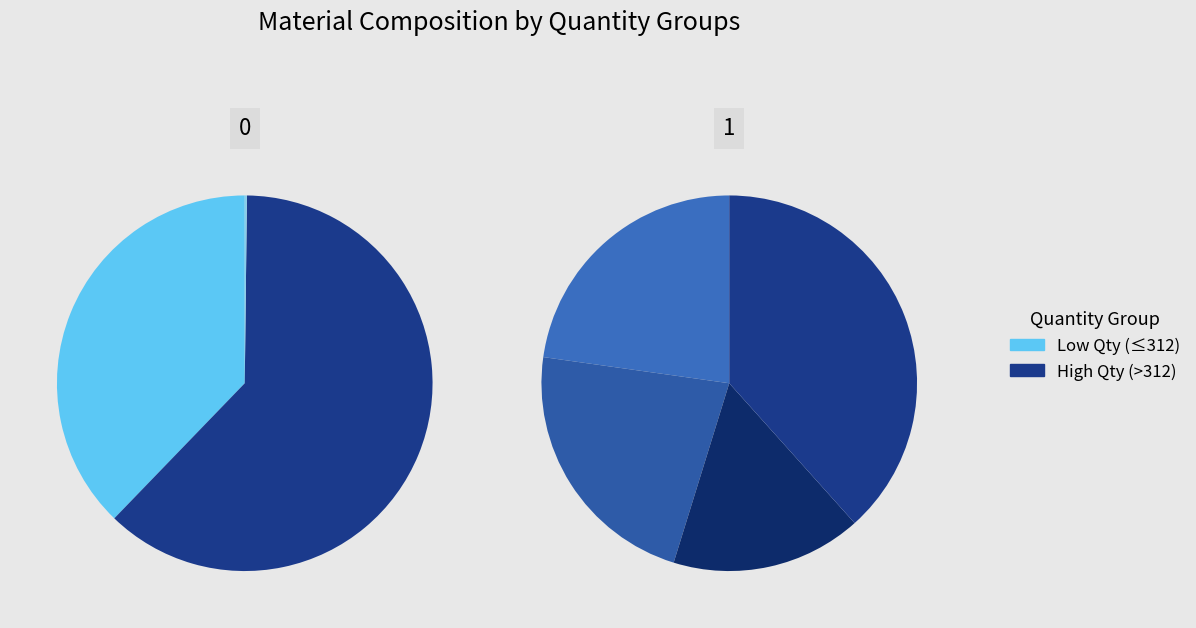

Does FLBPD-19 represent more than half of the total?

No